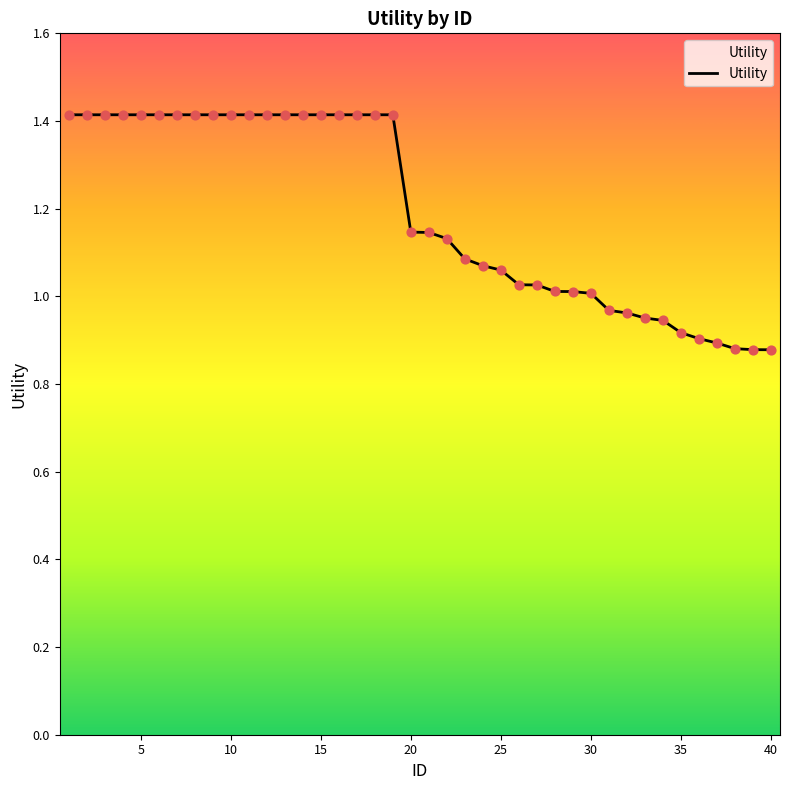

What is the maximum value shown in the chart?

1.4